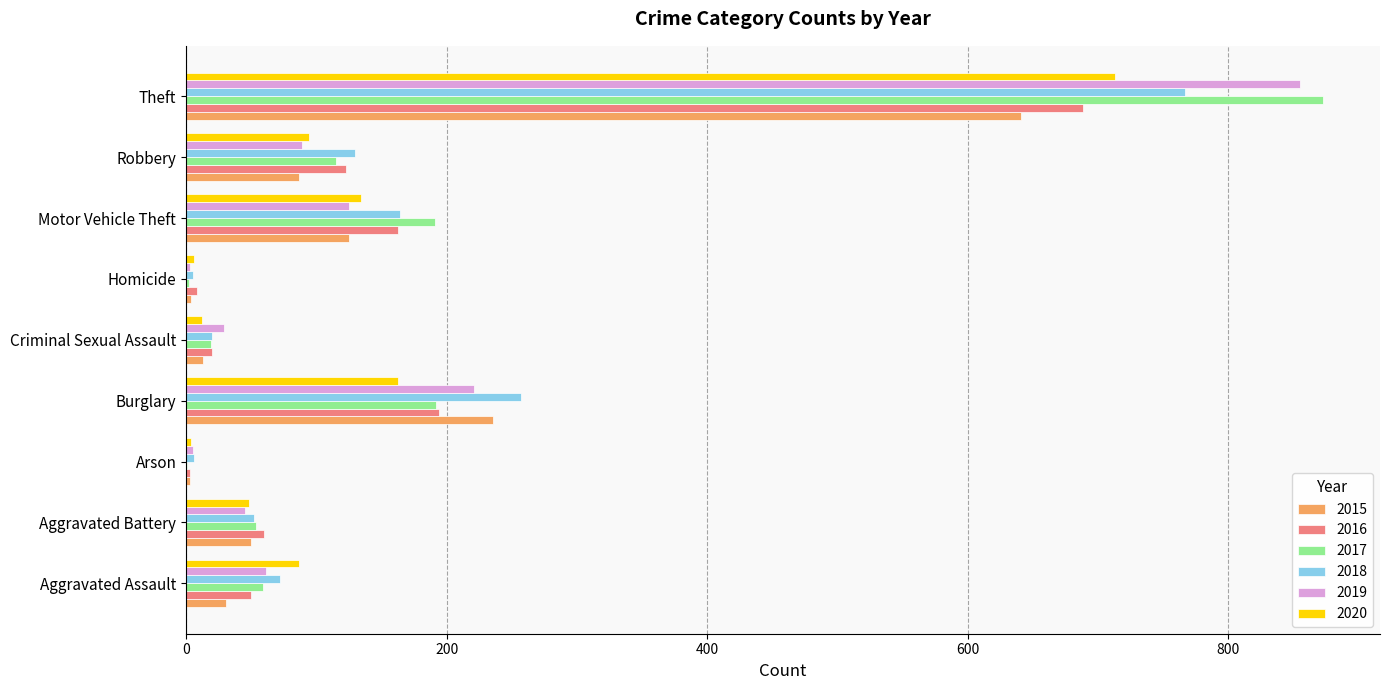

What is the sum of all 2017 values?

1506